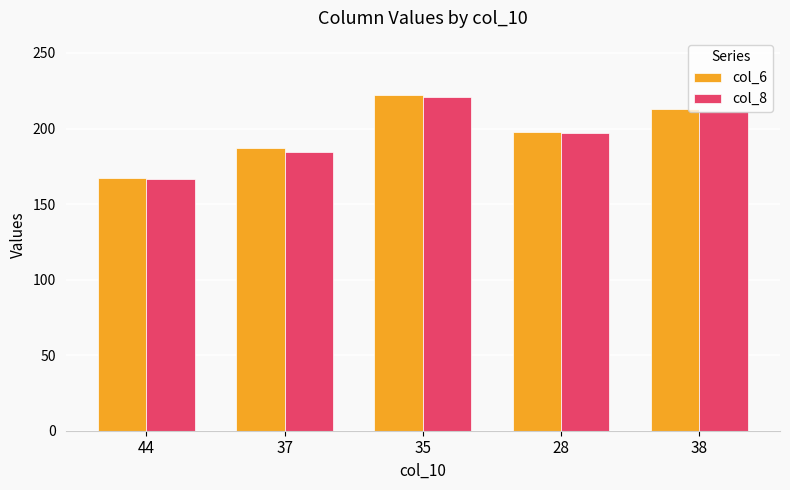

True or false: col_6 has a value of 36.4 at 44.

False